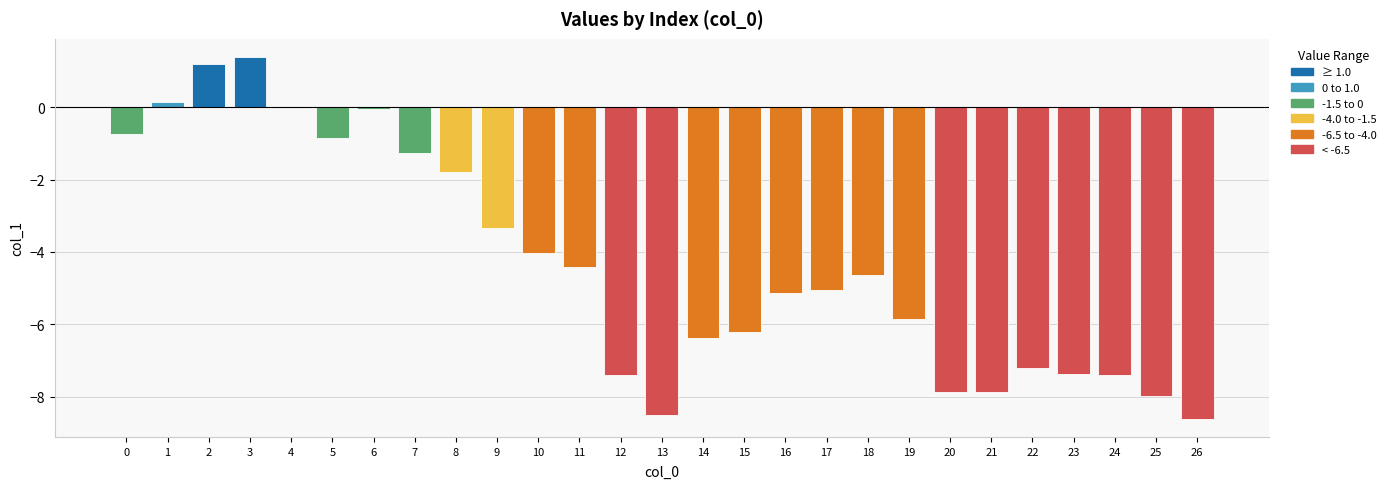

What is the maximum value shown in the chart?

1.4